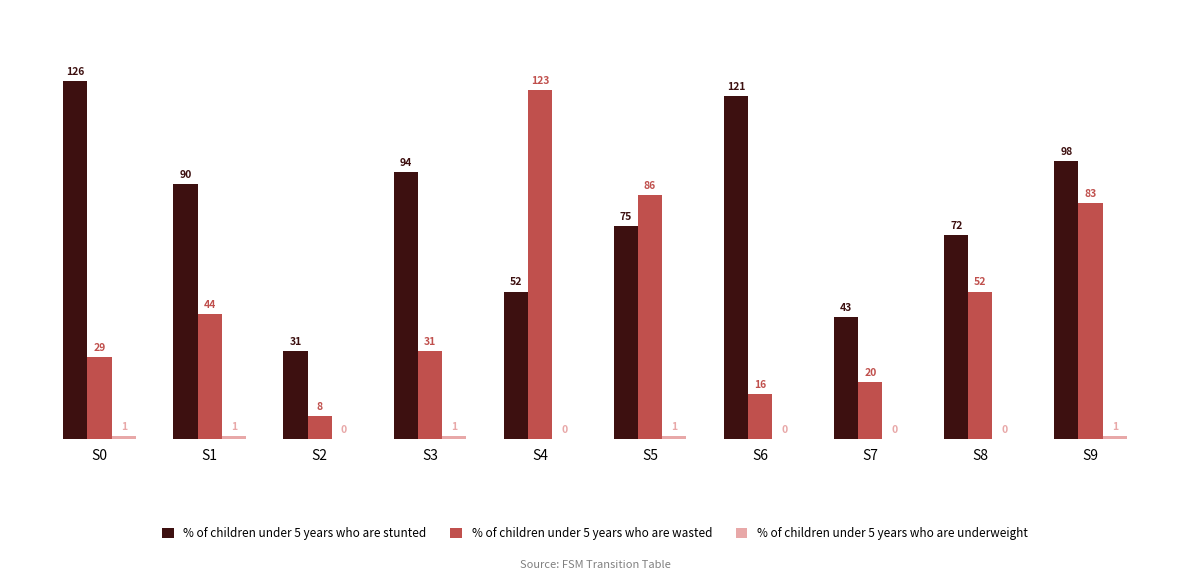

Which series has the widest spread of values?

% of children under 5 years who are wasted